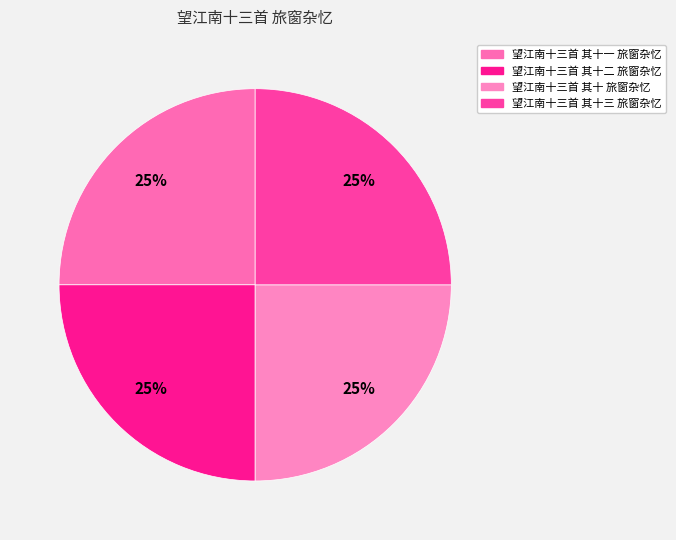

How many slices are in this pie chart?

4